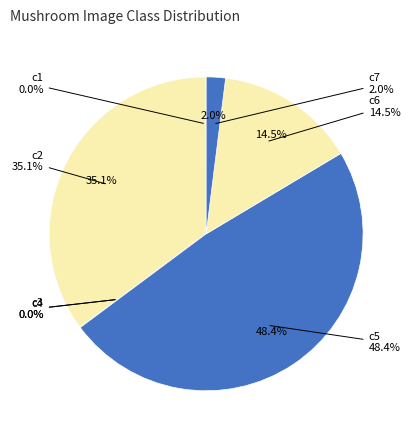

What portion of the pie excludes c5?

51.6%